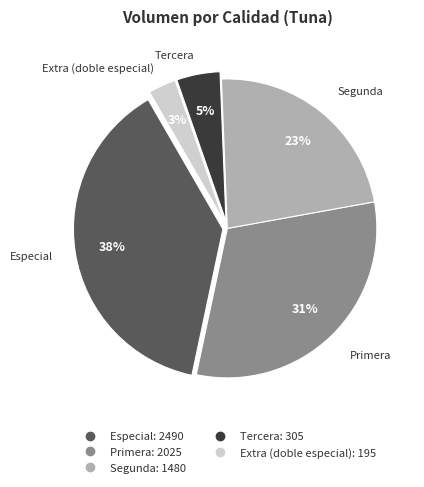

To the nearest percent, what is the difference between the largest and smallest slice percentages?

35%